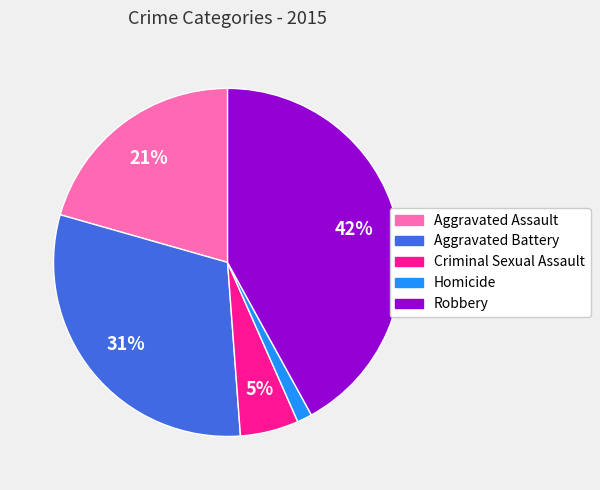

To the nearest percent, what is the average slice percentage?

20%